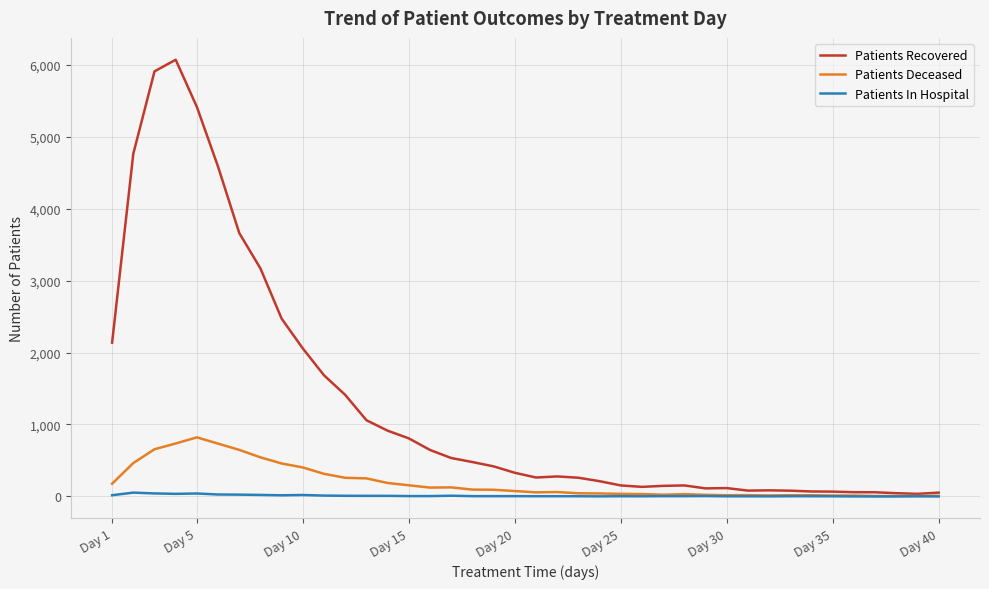

What is the difference between the second highest and second lowest values in the Patients Deceased series?

730